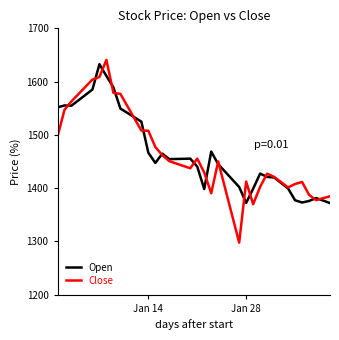

After their last crossing, which series has the higher values: Open or Close?

Close